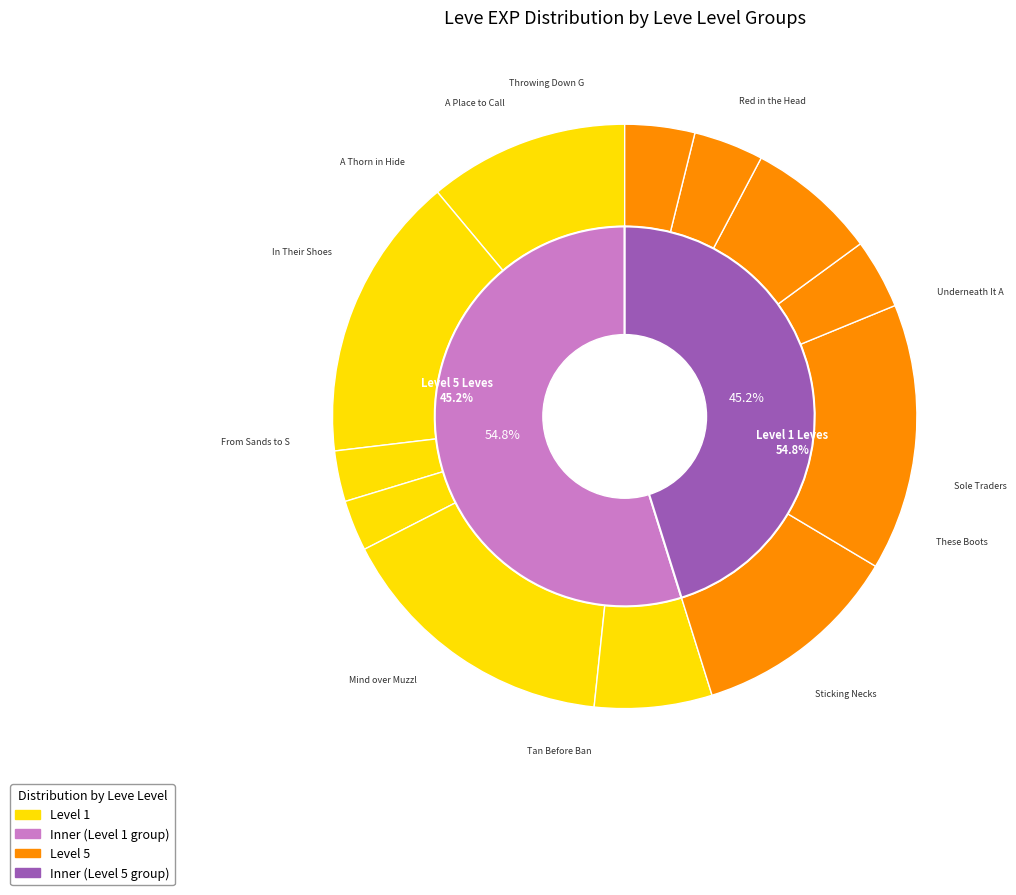

Count the number of slices in the pie.

12